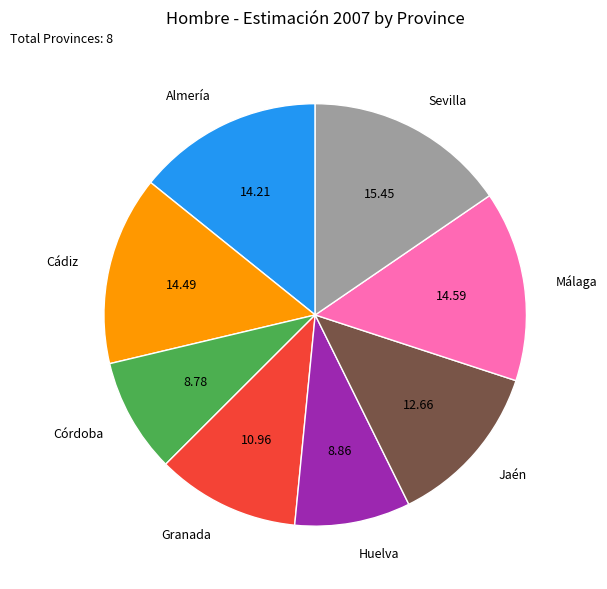

Which has a higher value, Huelva or Jaén?

Jaén